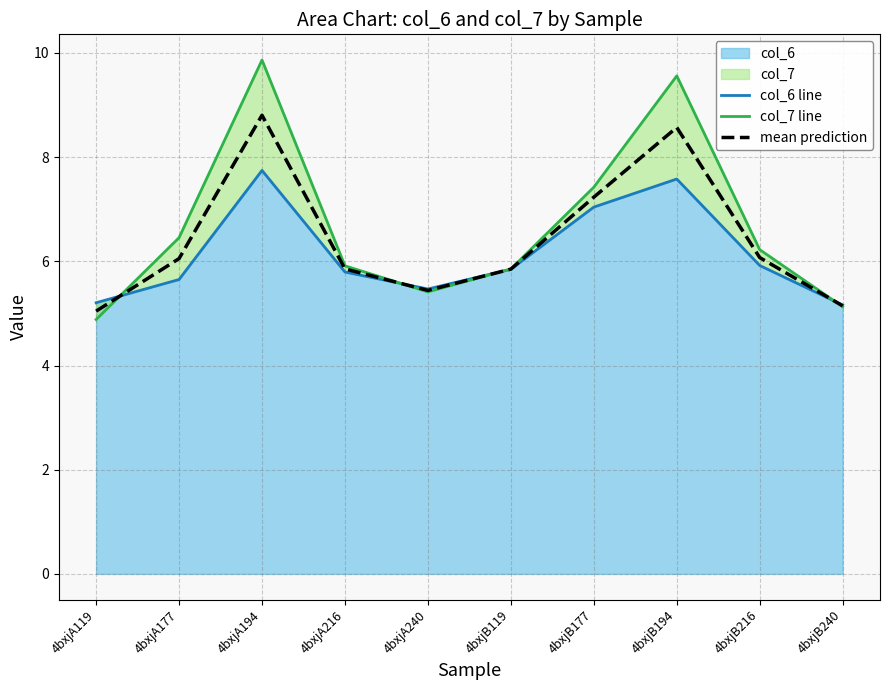

The value of col_6 line at 4bxjA177 is 9.4. True or false?

False